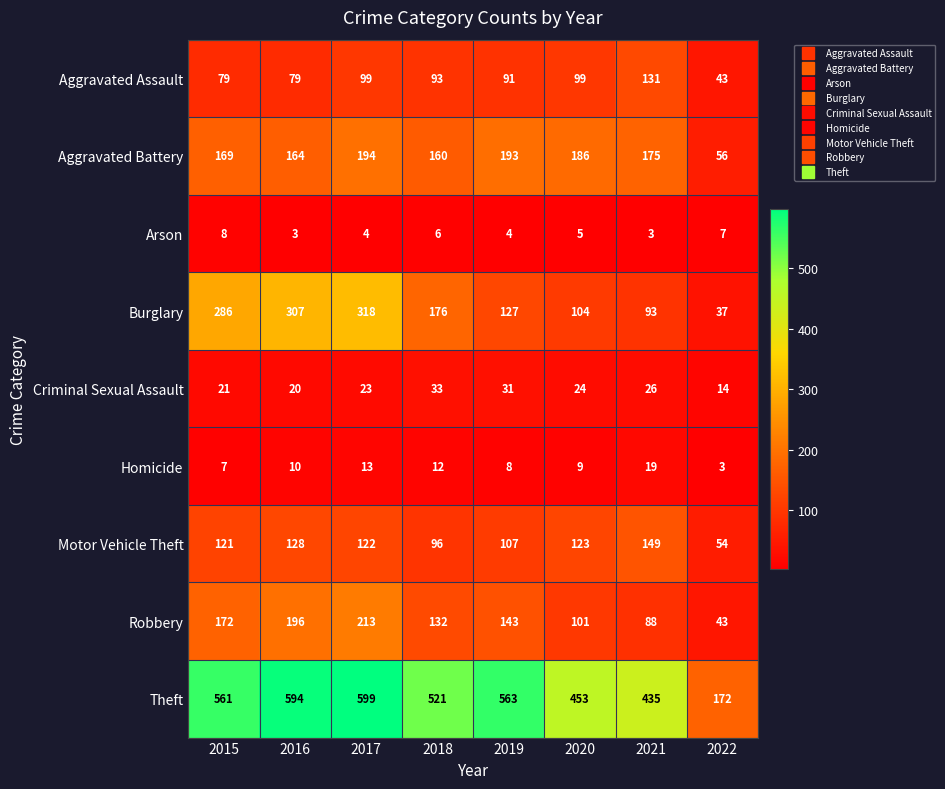

At 2017, list the series in order from smallest to largest.

Arson, Homicide, Criminal Sexual Assault, Aggravated Assault, Motor Vehicle Theft, Aggravated Battery, Robbery, Burglary, Theft